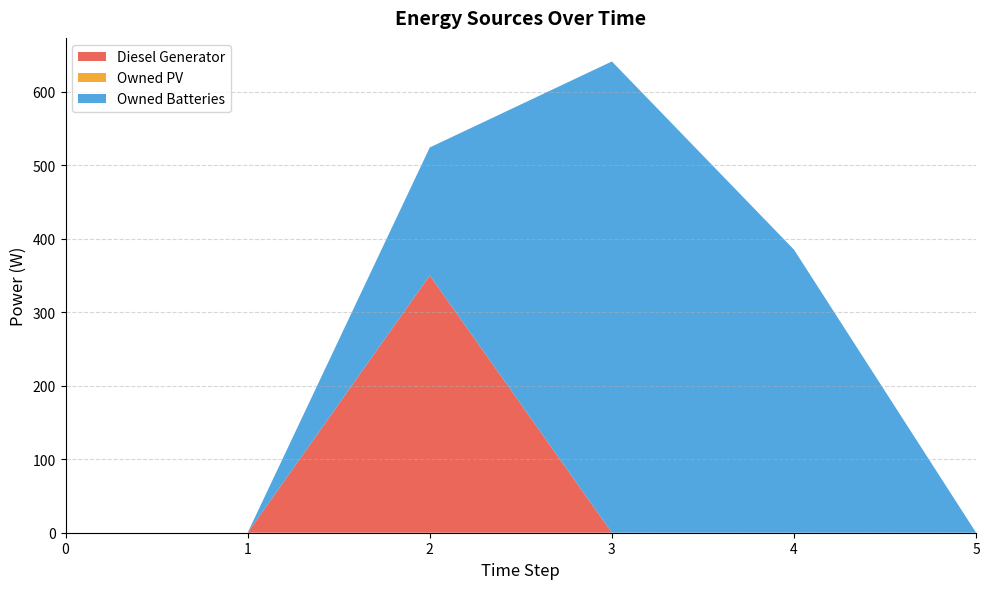

Reading left to right, list all the values displayed in this chart.

Diesel Generator: 0=0	1=0	2=350	3=0	4=0	5=0
Owned PV: 0=0	1=0	2=0	3=0	4=0	5=0
Owned Batteries: 0=0	1=0	2=174	3=641	4=385	5=0